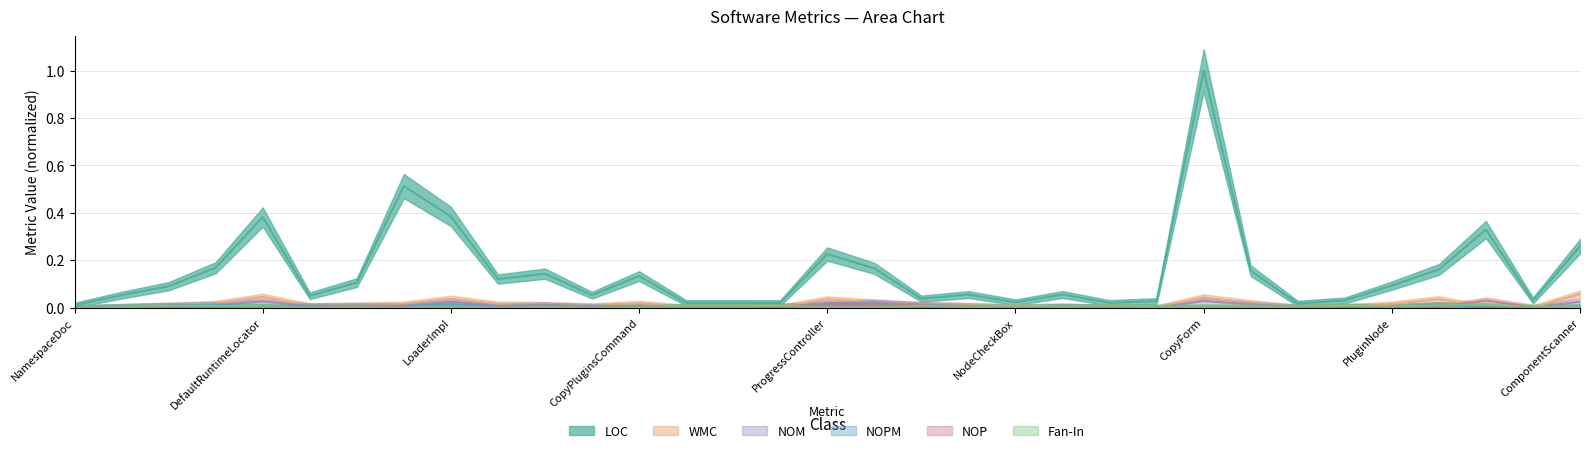

Between which two adjacent categories do Fan-In and WMC first intersect?

CopyPluginsCommand and PluginFolderUpdated